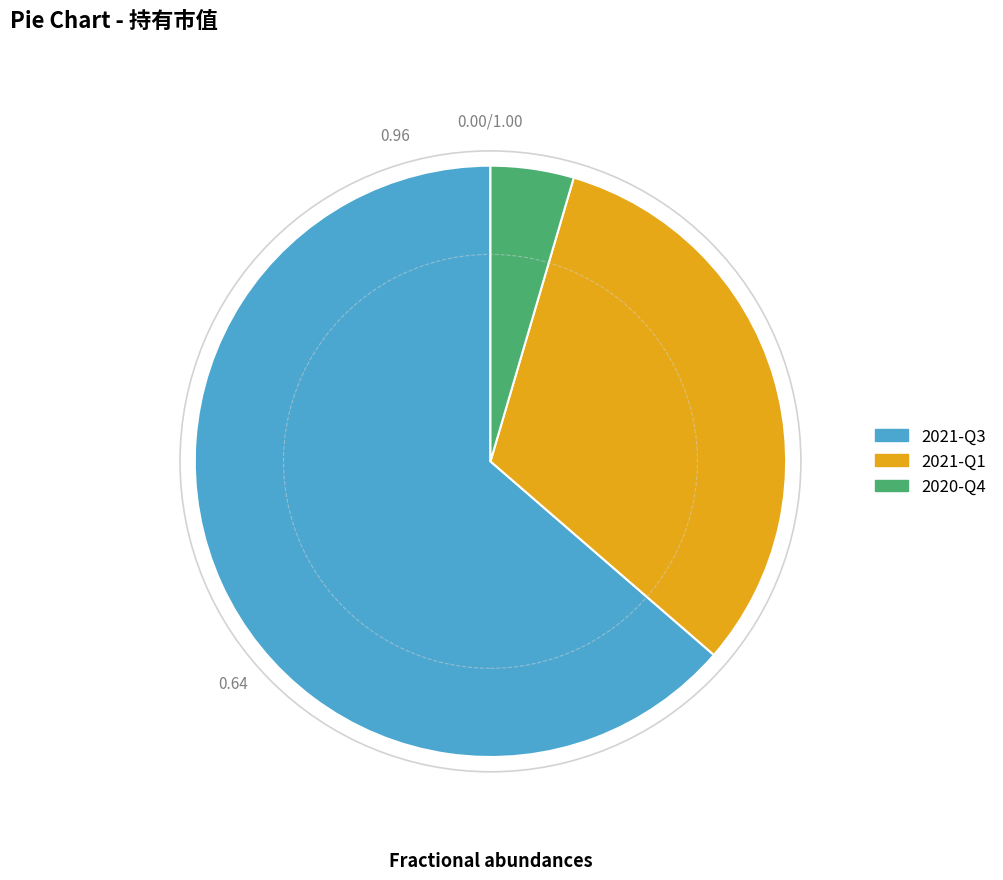

Count the number of slices in the pie.

3